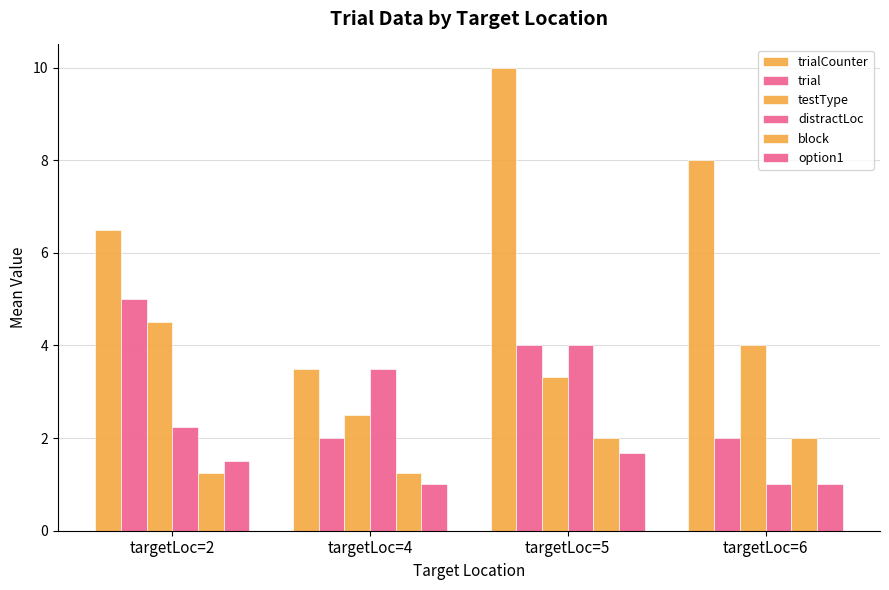

Rank the series at targetLoc=4 from lowest to highest value.

option1, block, trial, testType, trialCounter, distractLoc